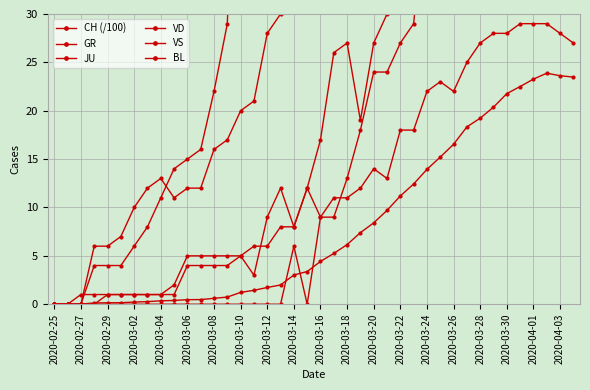

The value of GR at 2020-02-27 is 0.0. True or false?

True